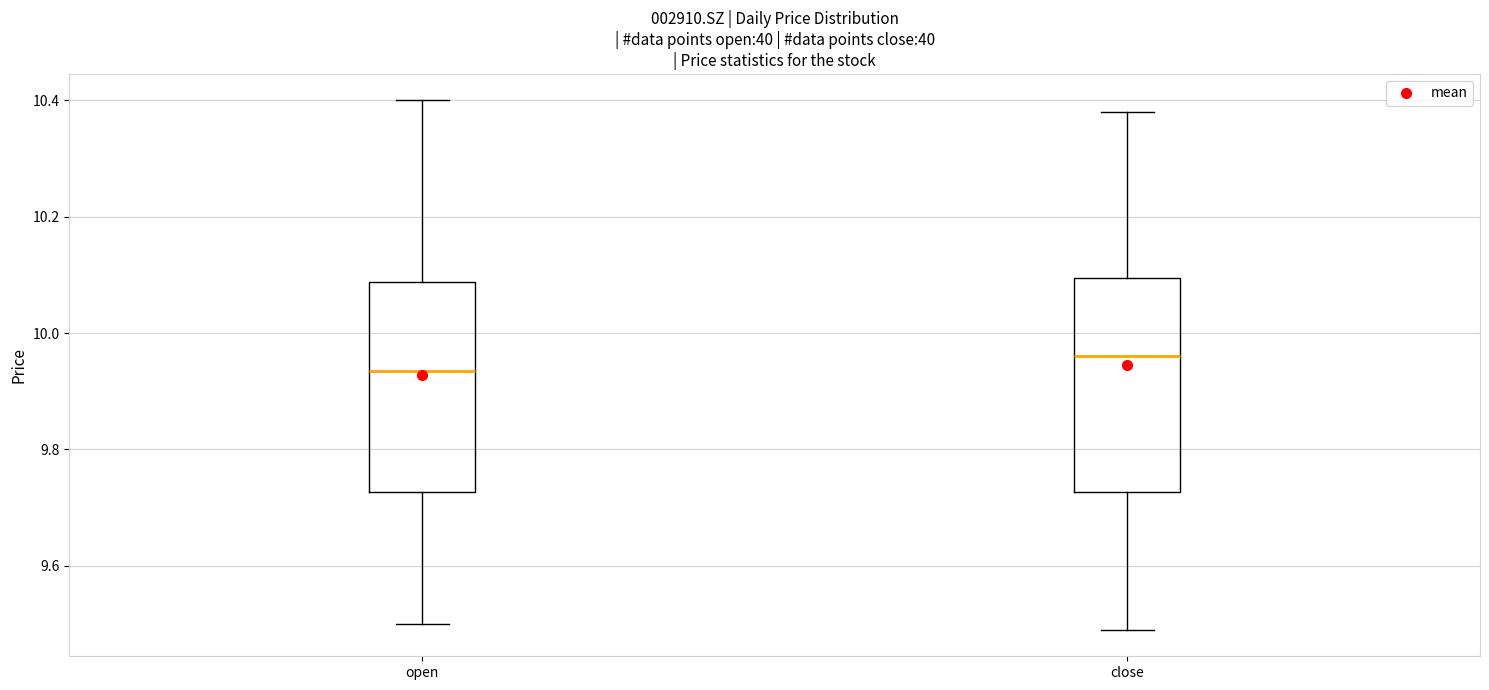

Reading left to right, read every box against the y-axis: the position of its median line, the range the box covers, and the ends of its whiskers. The values are not printed on the chart, so give them approximately, as read against the axis.

open: median 9.94, box 9.72 to 10.08, whiskers 9.50 to 10.40
close: median 9.96, box 9.72 to 10.10, whiskers 9.50 to 10.38